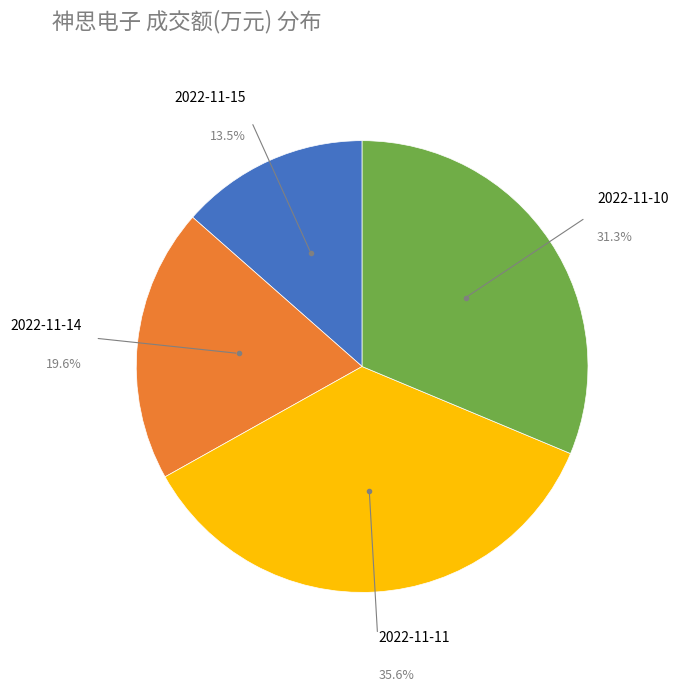

Which slice is the smallest?

2022-11-15